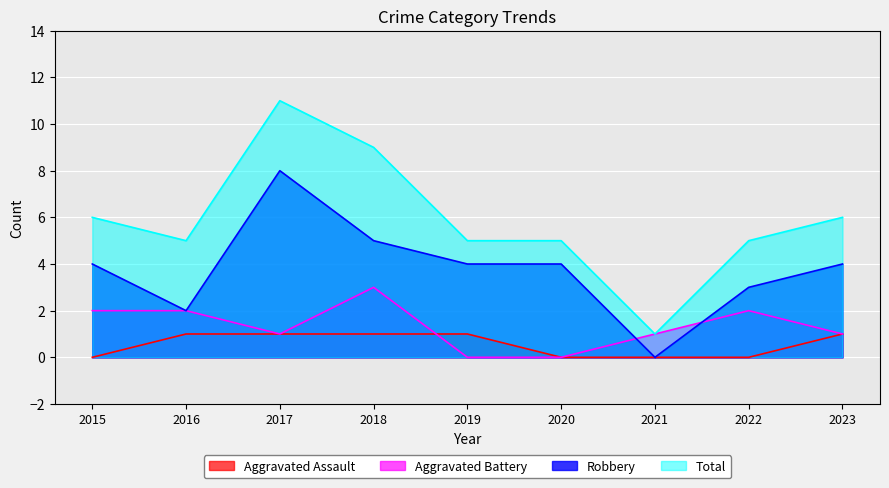

Rank the categories by Robbery value from lowest to highest.

2021, 2016, 2022, 2015, 2019, 2020, 2023, 2018, 2017